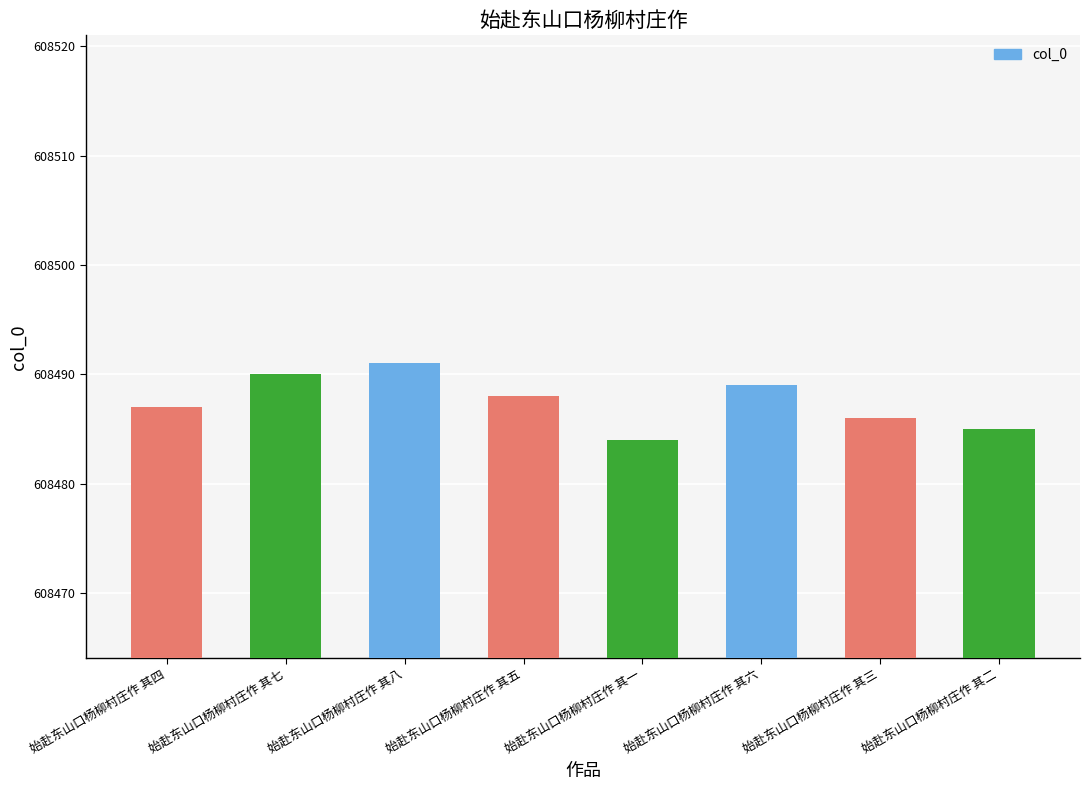

What position from the left is 始赴东山口杨柳村庄作 其二?

8